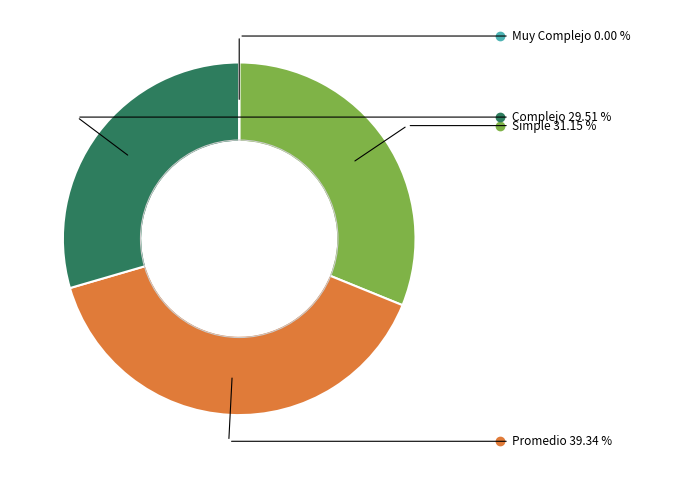

Does any single category account for the majority?

No